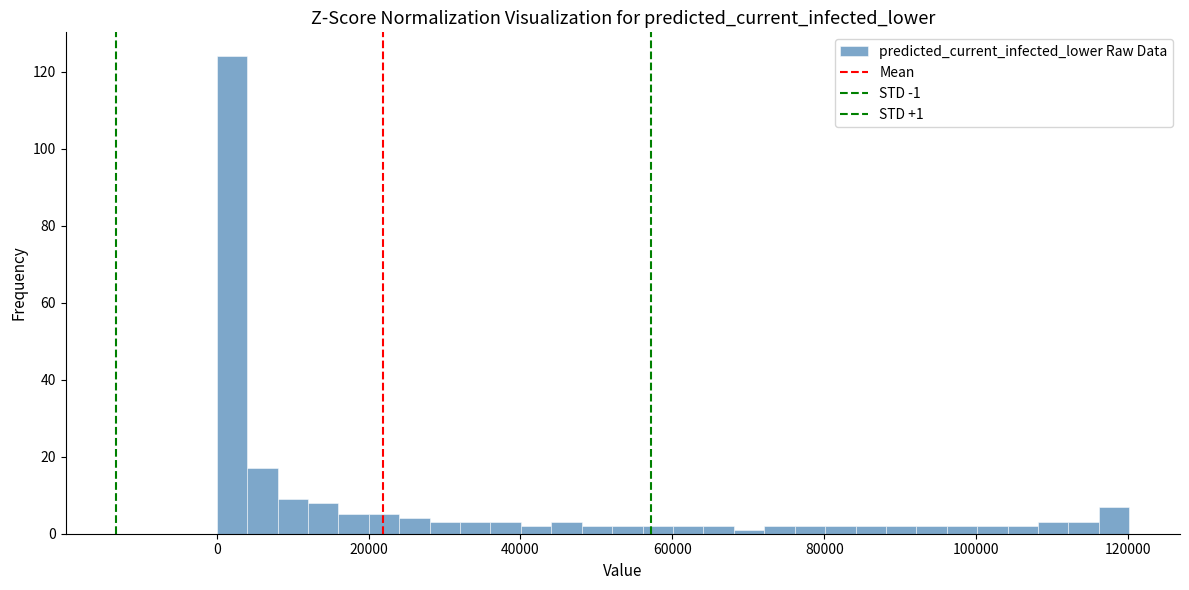

Around what value on the x-axis is the tallest bar? Give the approximate position of its centre, as read against the axis.

2000